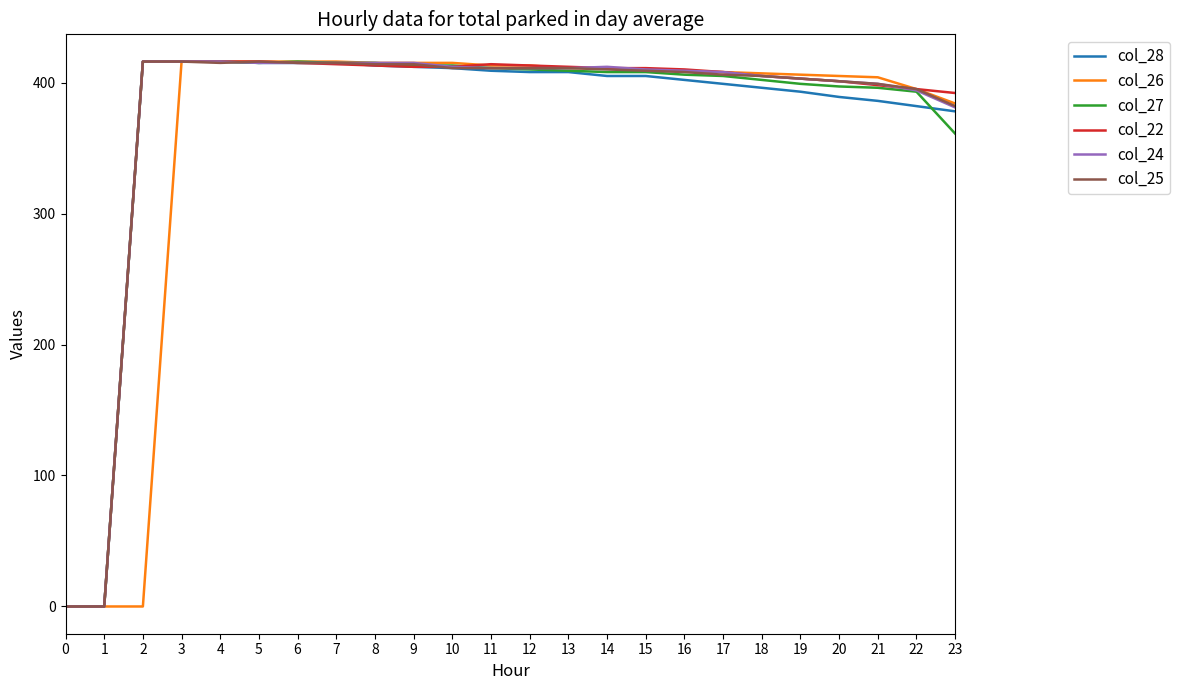

At which label does col_26 first exceed 411?

3